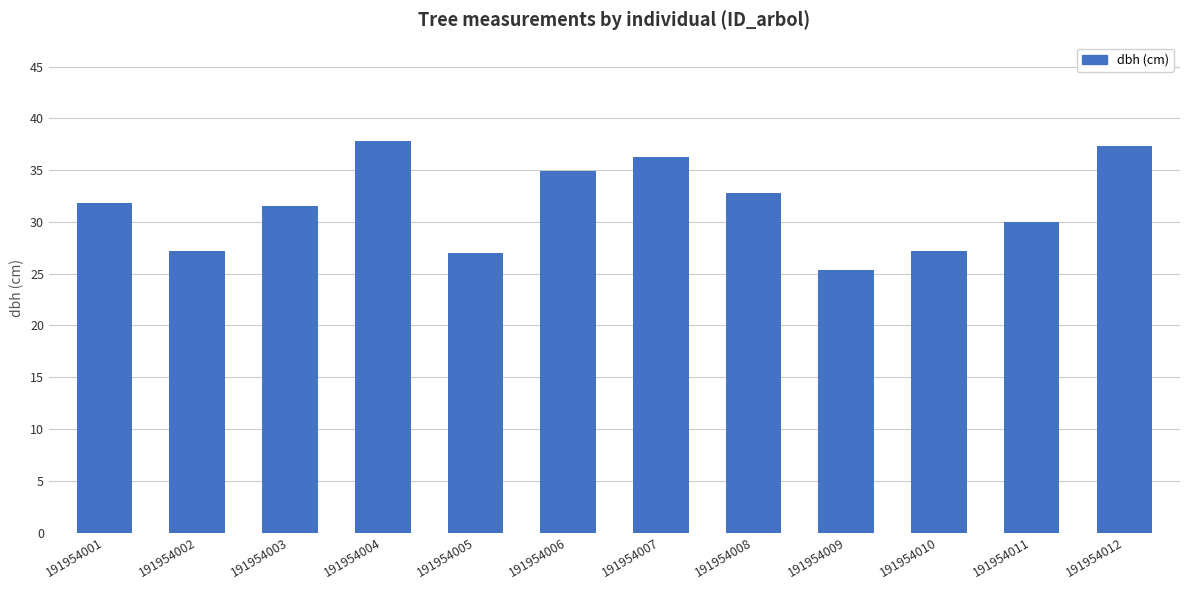

What is the change in value from 191954001 to 191954005?

-4.8